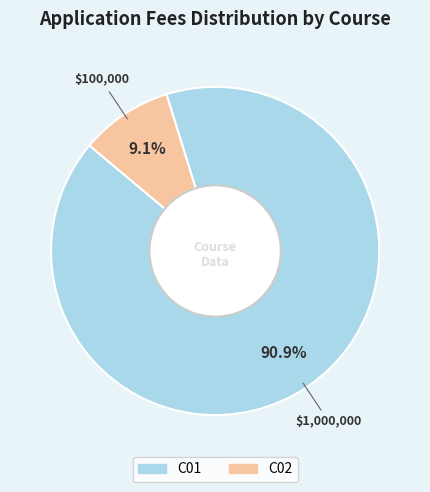

Approximately how many times larger is the value at C02 compared to C01?

0.1